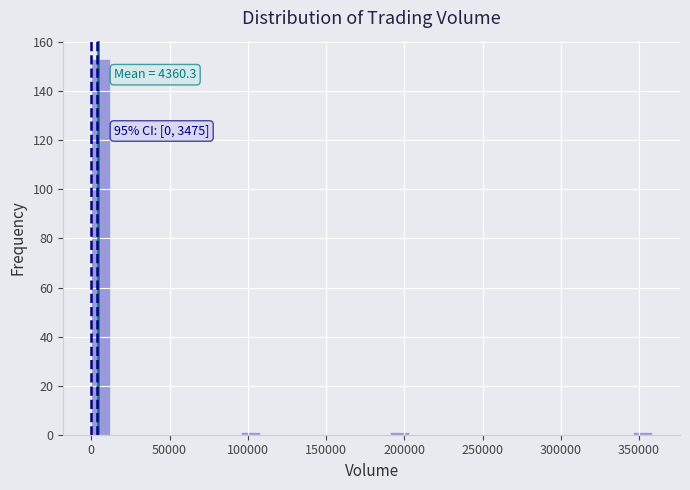

Read against the x-axis, roughly where is the centre of the tallest bar?

5000